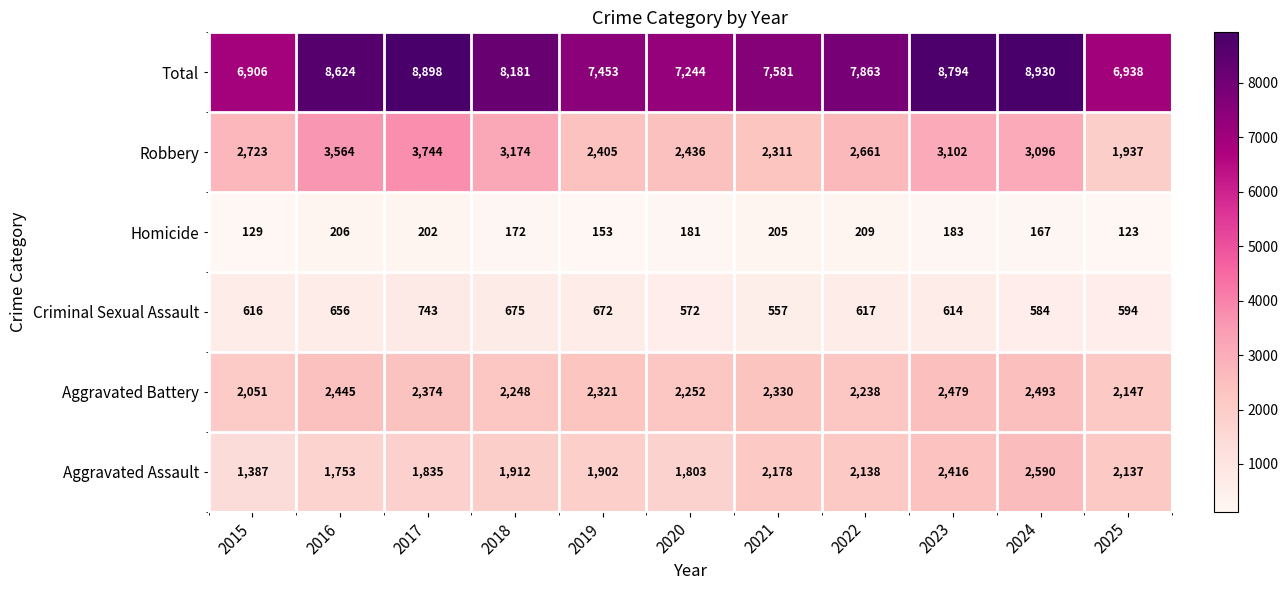

Which series has the largest total across all categories?

Total